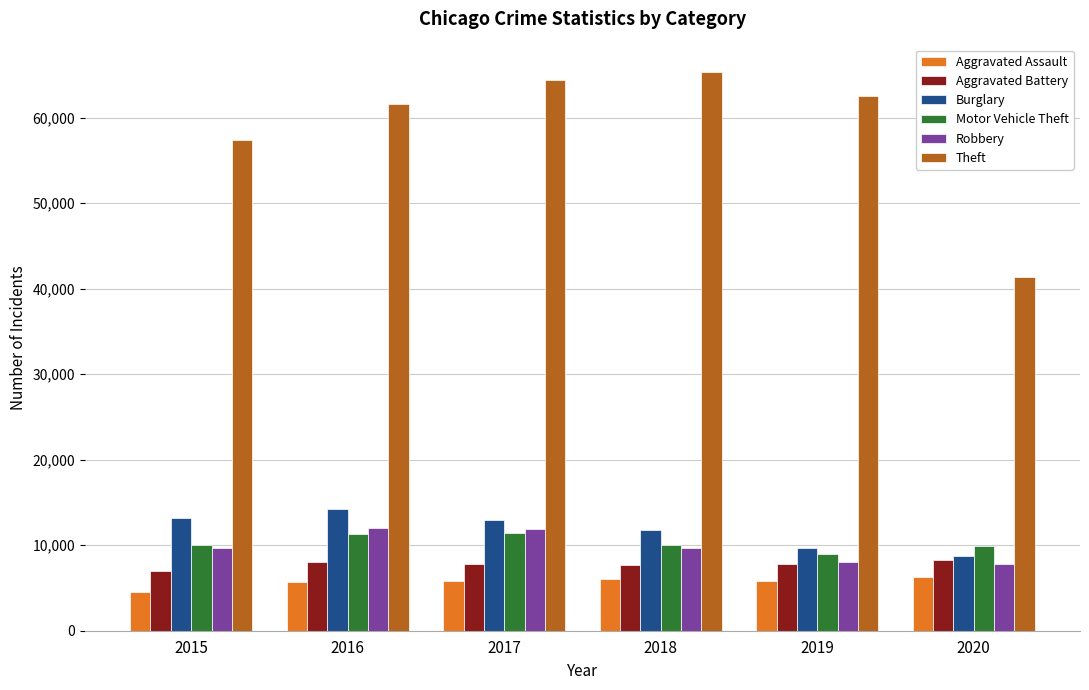

What is the sum of the Robbery values at 2015 and 2016?

21598